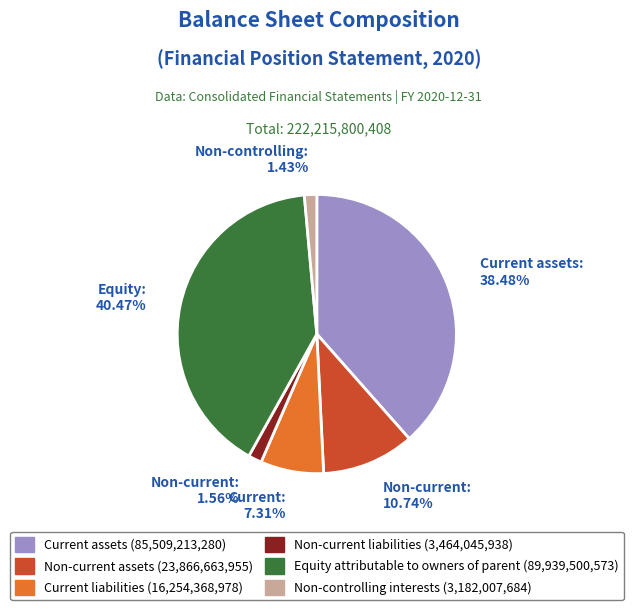

Is there any slice that represents more than half of the pie?

No